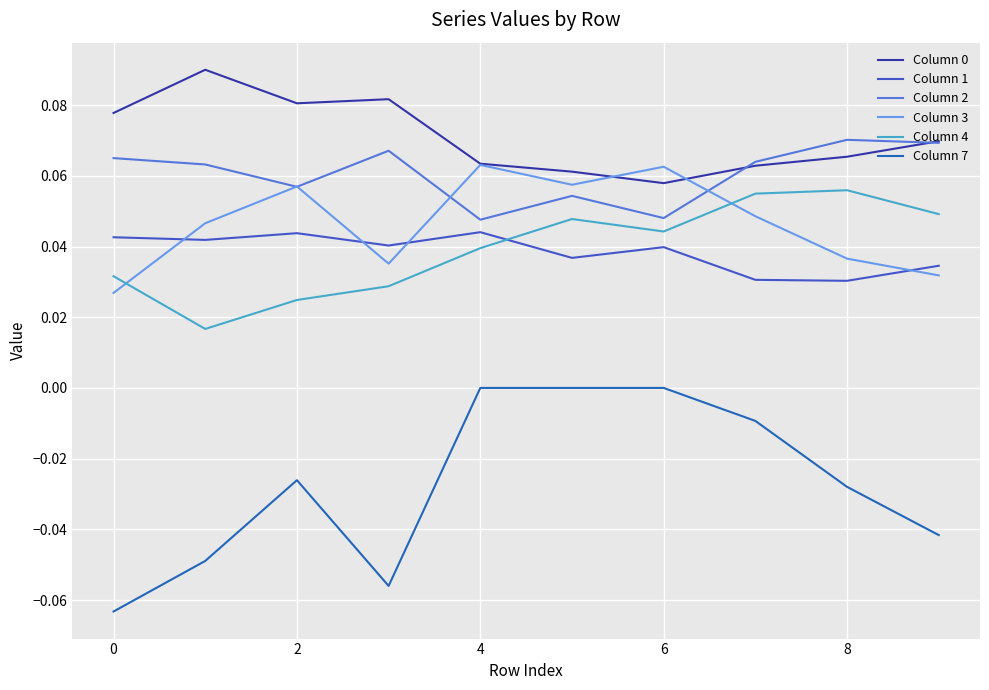

Which series ends up on top after the final intersection of Column 4 and Column 1?

Column 4